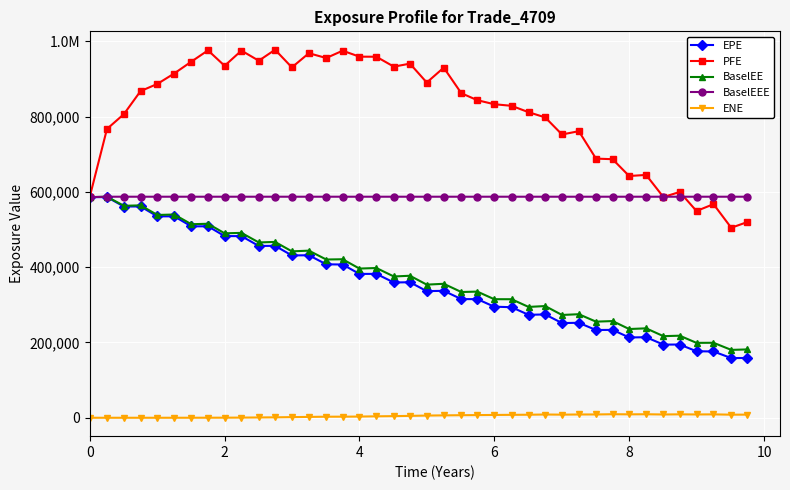

Is this an area chart (filled region under the line)?

No